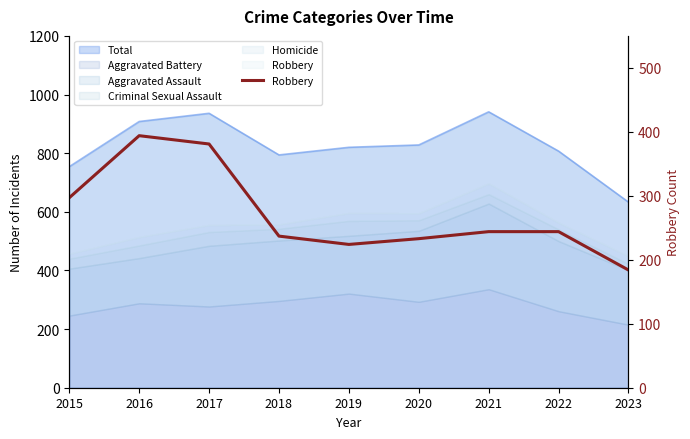

What is the smallest value displayed?

184